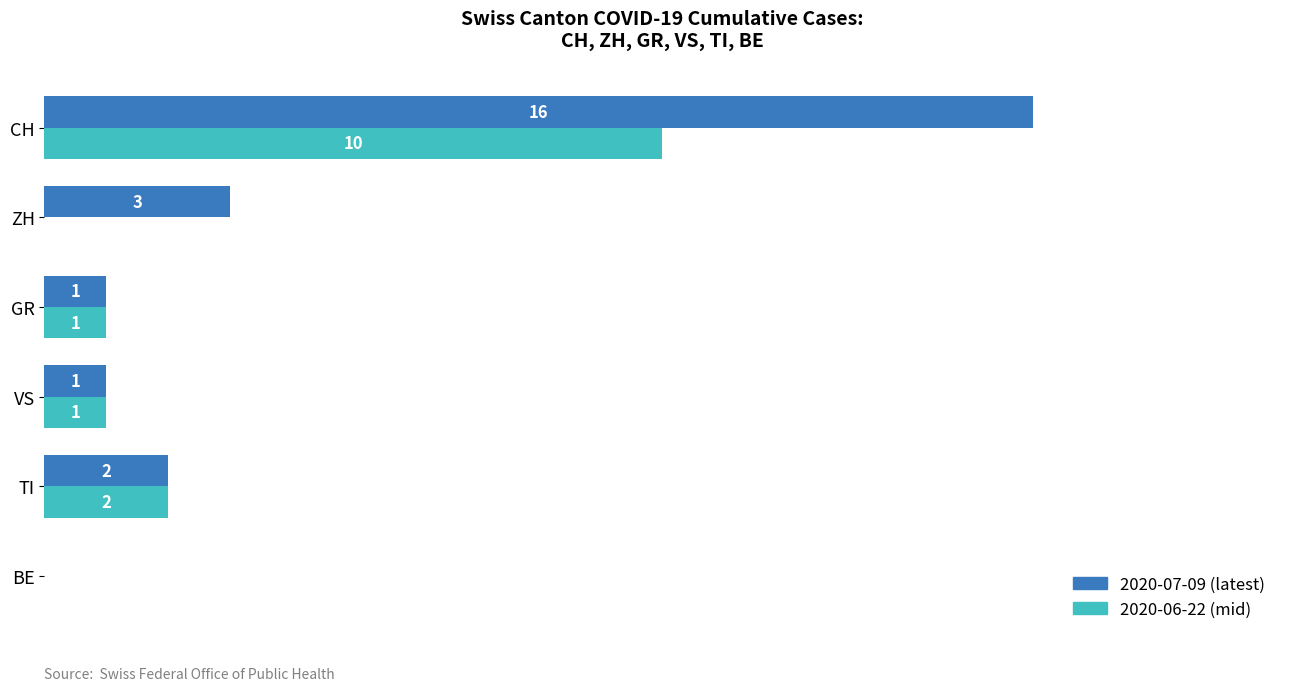

Which series has the largest total across all categories?

2020-07-09 (latest)